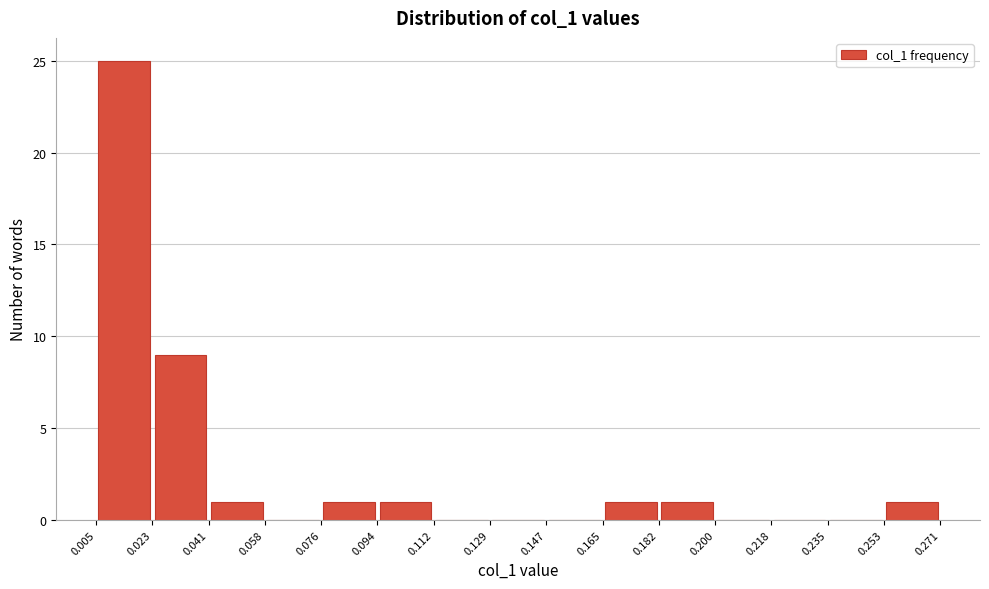

How tall is the bar that spans 0.076 to 0.094 on the x-axis? The values are not printed on the chart, so give them approximately, as read against the axis.

1